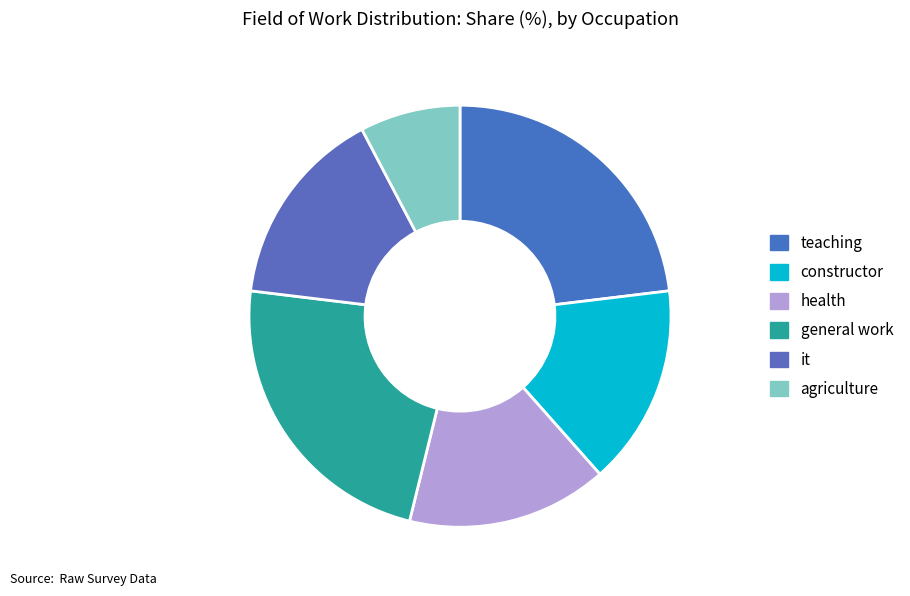

What portion of the pie excludes it?

84.6%